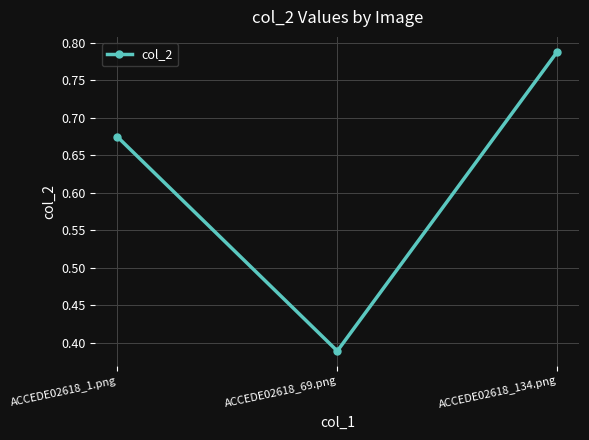

Rank the categories by value from highest to lowest.

ACCEDE02618_134.png, ACCEDE02618_1.png, ACCEDE02618_69.png